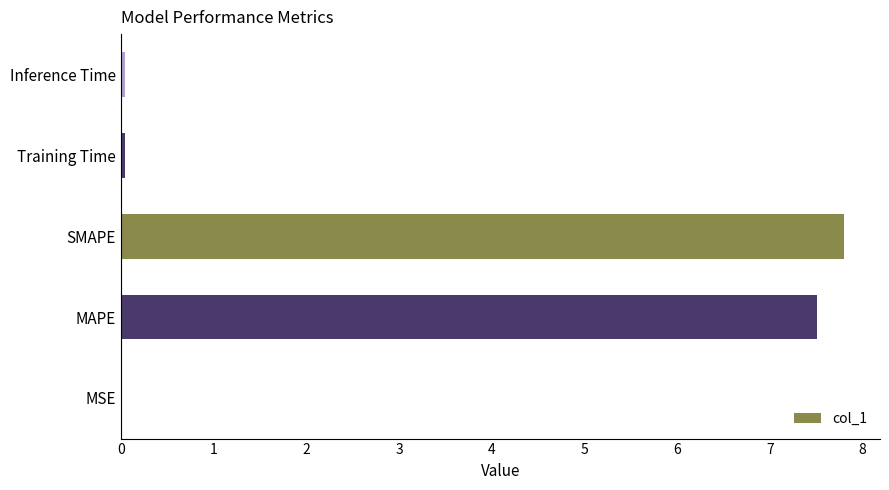

What is the greatest value displayed?

7.8